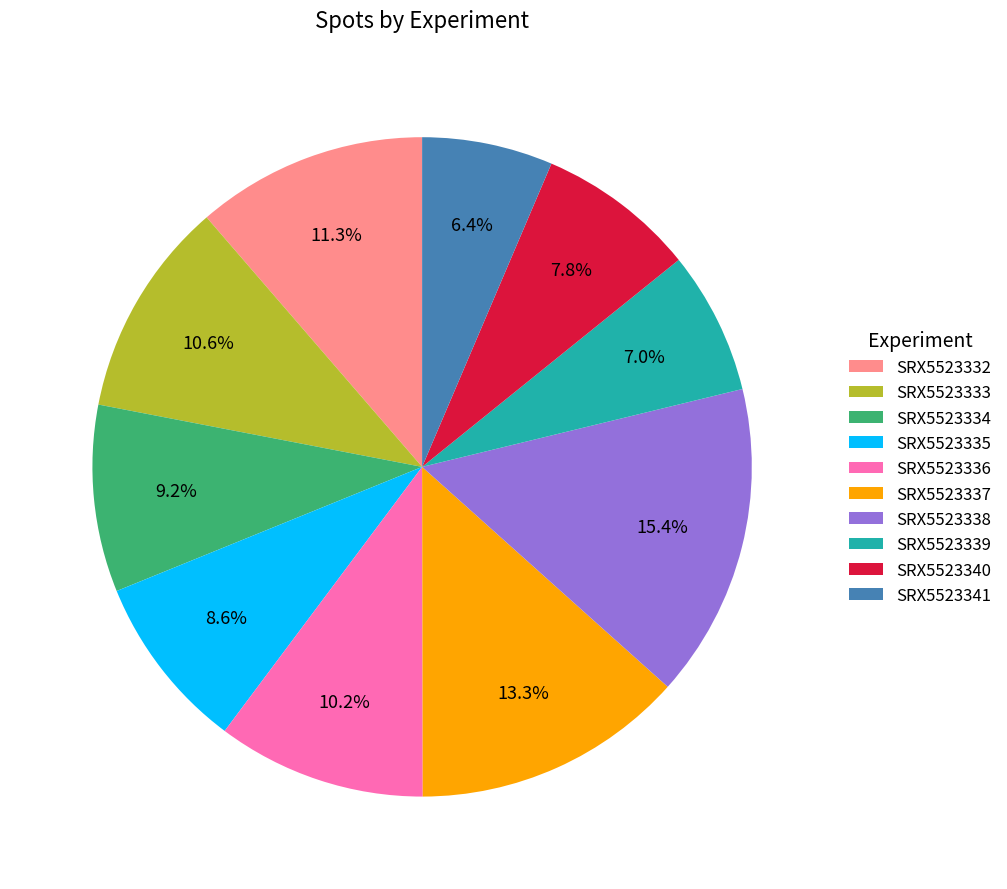

To the nearest percent, what portion does SRX5523339 represent?

7%